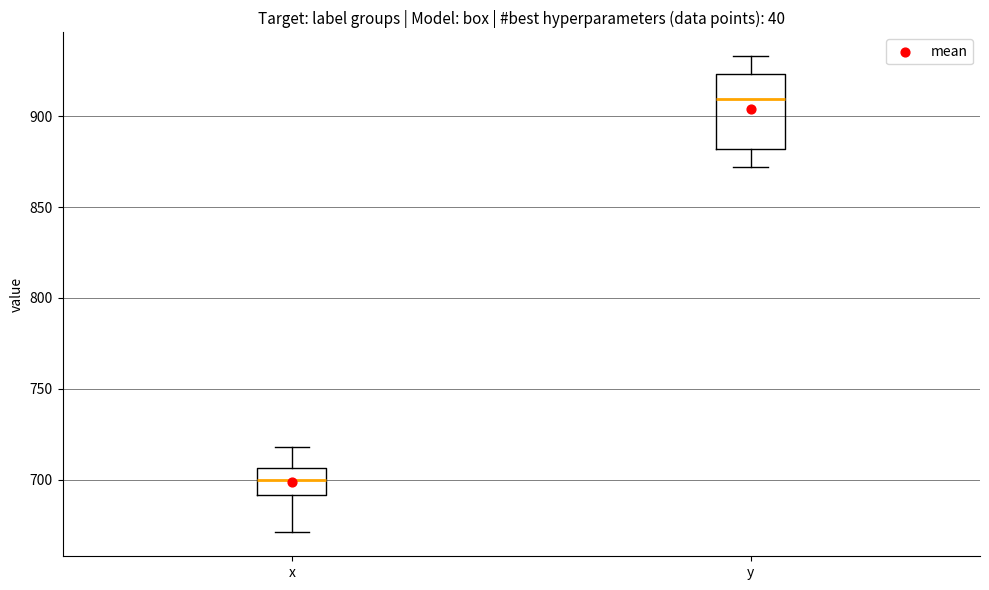

Which box's median line is the highest?

y